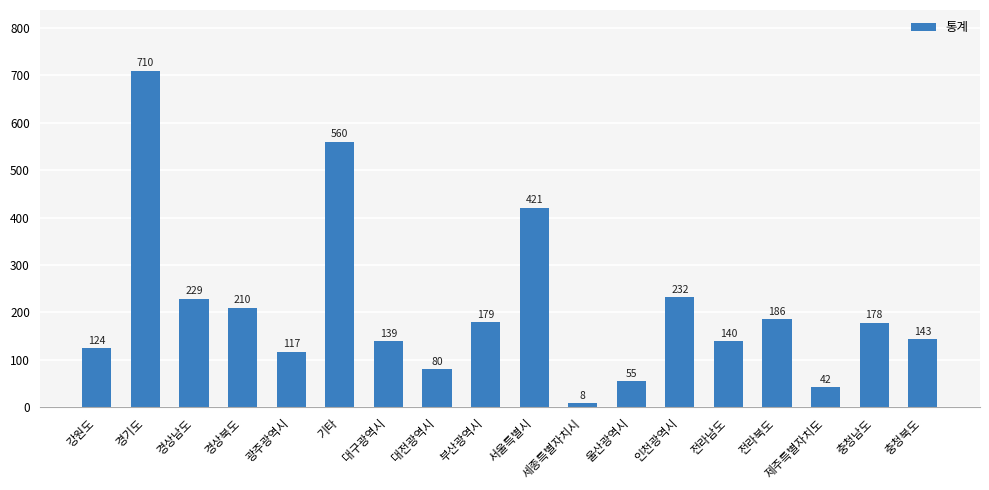

Which label corresponds to the largest value in the chart?

경기도